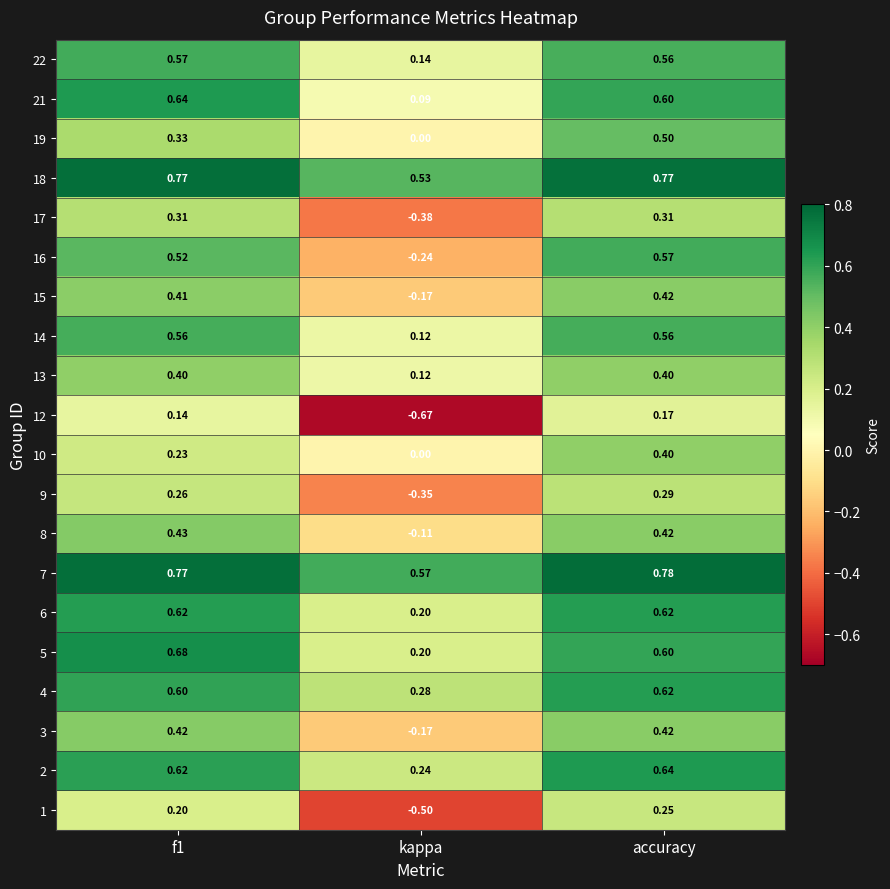

Is the value of 9 at f1 greater than the value of 4 at accuracy?

No